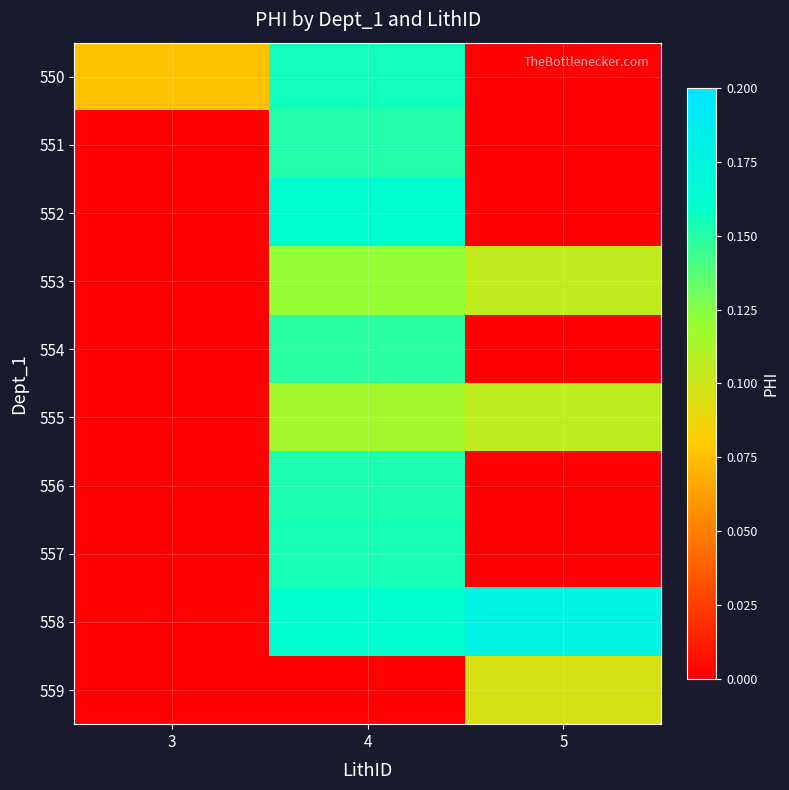

Which category has the lowest value across all series?

5